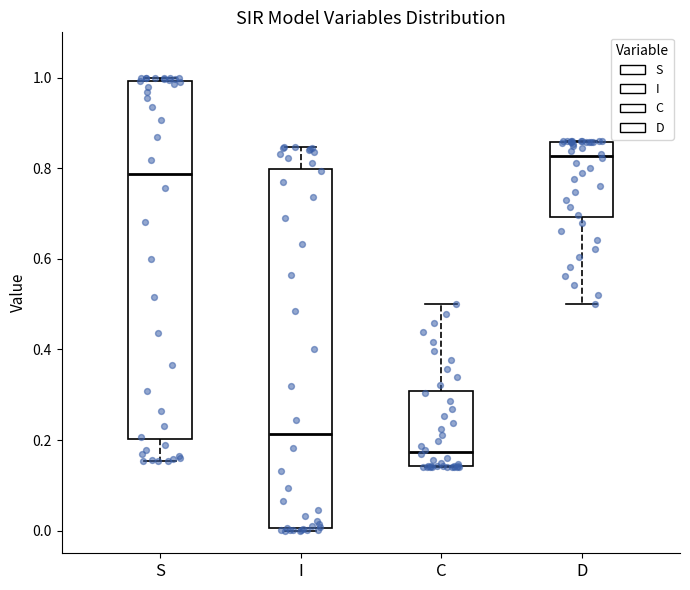

Reading left to right, transcribe this box plot: for each box, give where its median line is, the range the box spans, and where its two whiskers end, as read against the y-axis. The values are not printed on the chart, so give them approximately, as read against the axis.

S: median 0.78, box 0.20 to 1.00, whiskers 0.16 to 1.00 (just above the box's upper edge)
I: median 0.22, box 0.00 to 0.80, whiskers 0.00 (just below the box's lower edge) to 0.84
C: median 0.18, box 0.14 to 0.30, whiskers 0.14 to 0.50
D: median 0.82, box 0.70 to 0.86, whiskers 0.50 to 0.86